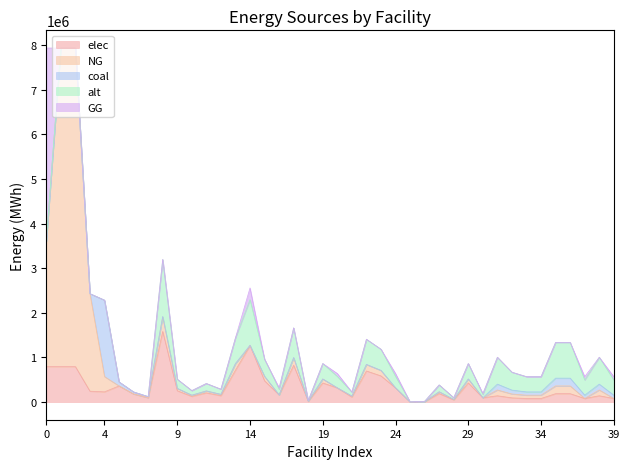

What is the difference between the second highest and minimum values in the coal series?

173911.1